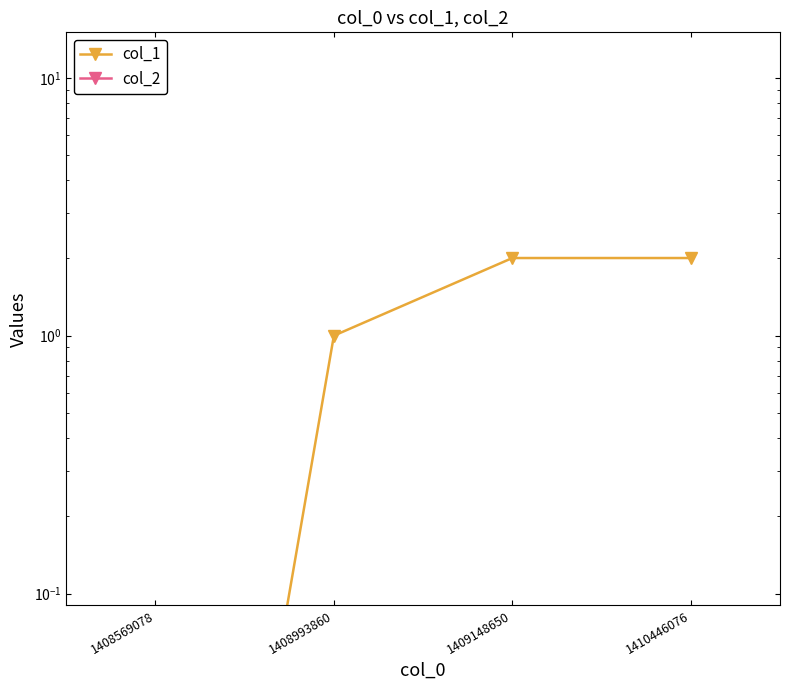

List the labels in order of col_1 value, smallest first.

1408569078, 1408993860, 1409148650, 1410446076